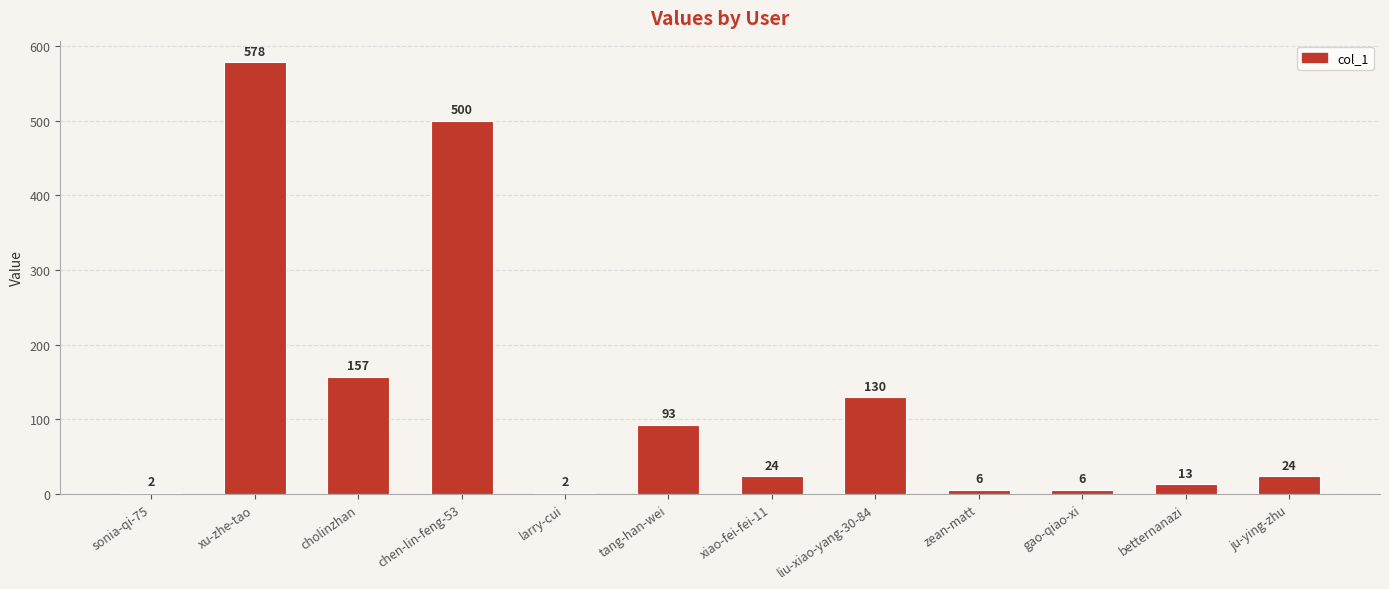

Where does the data first go above 24?

xu-zhe-tao